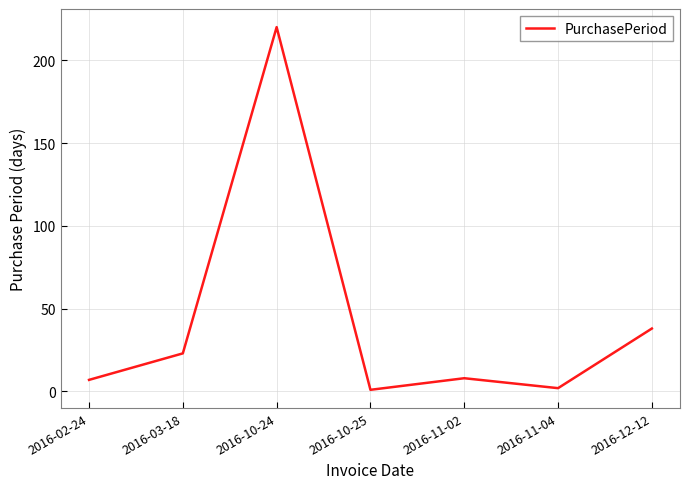

How many lines are shown in the chart?

1